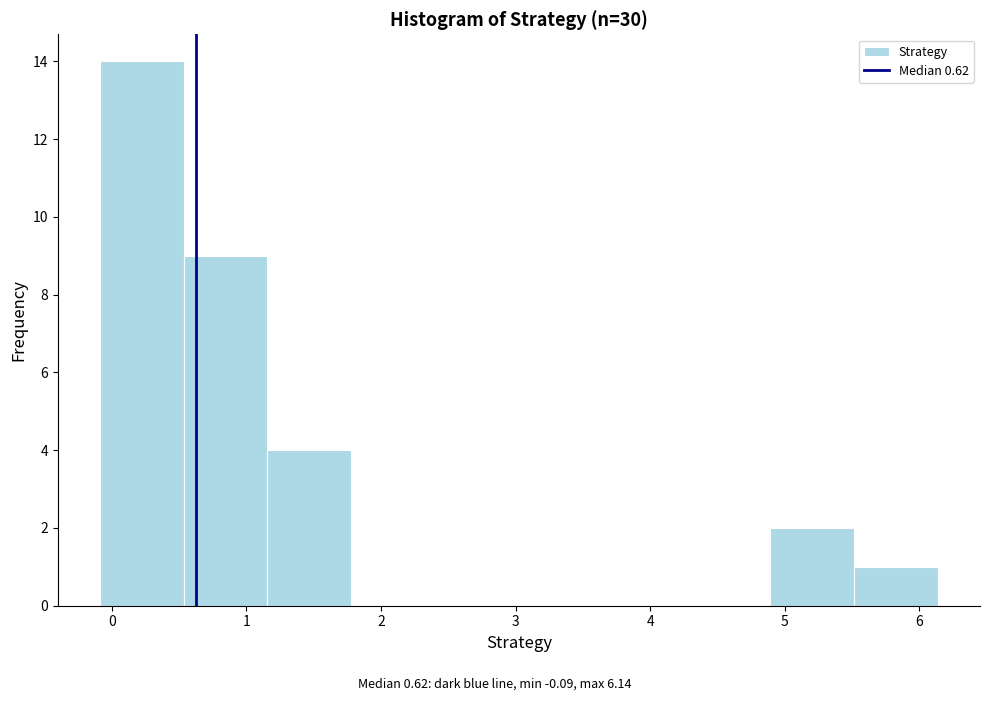

What is the height of the bar covering -0.1 to 0.5 on the x-axis? Neither the bar edges nor the heights are printed on the chart, so give them approximately, as read against the axes.

14